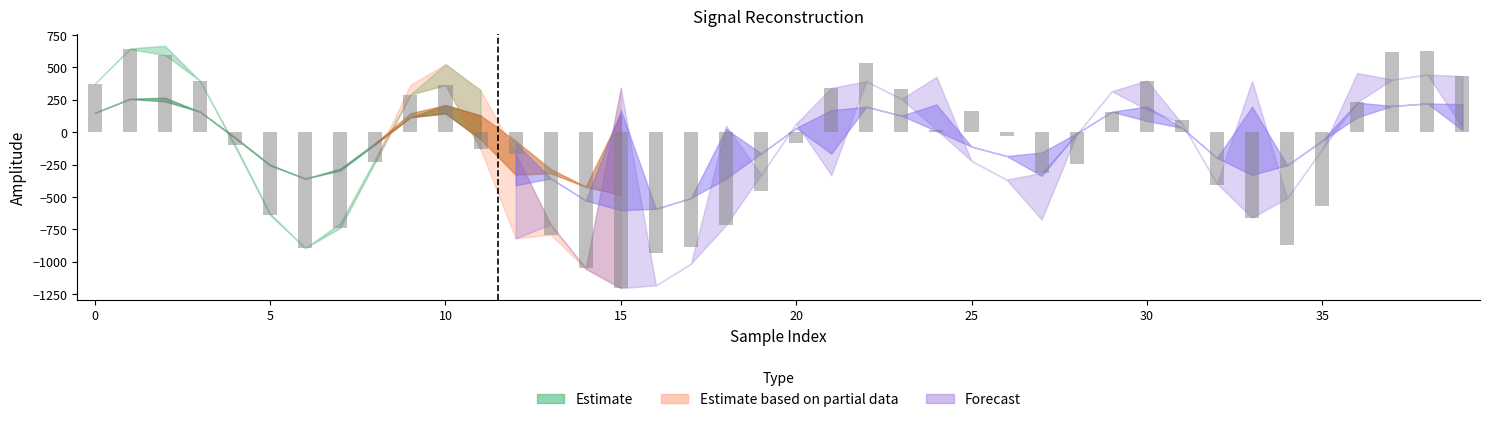

What is the maximum value shown in the chart?

641.6